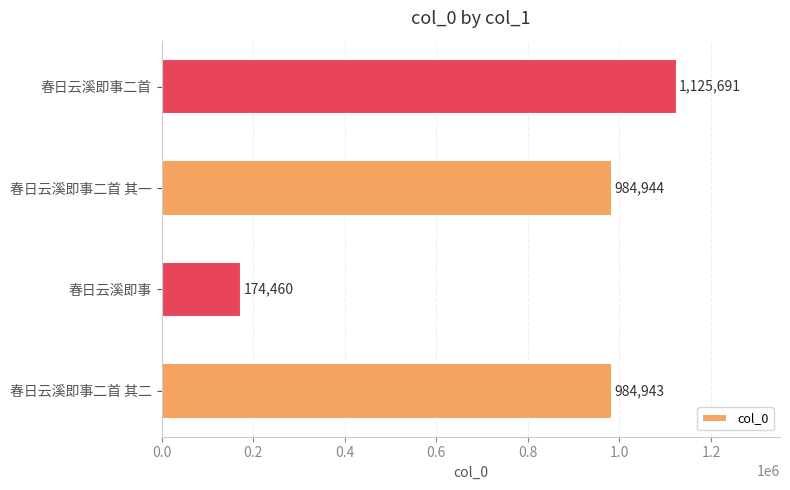

What is the difference between the second highest and second lowest values?

1